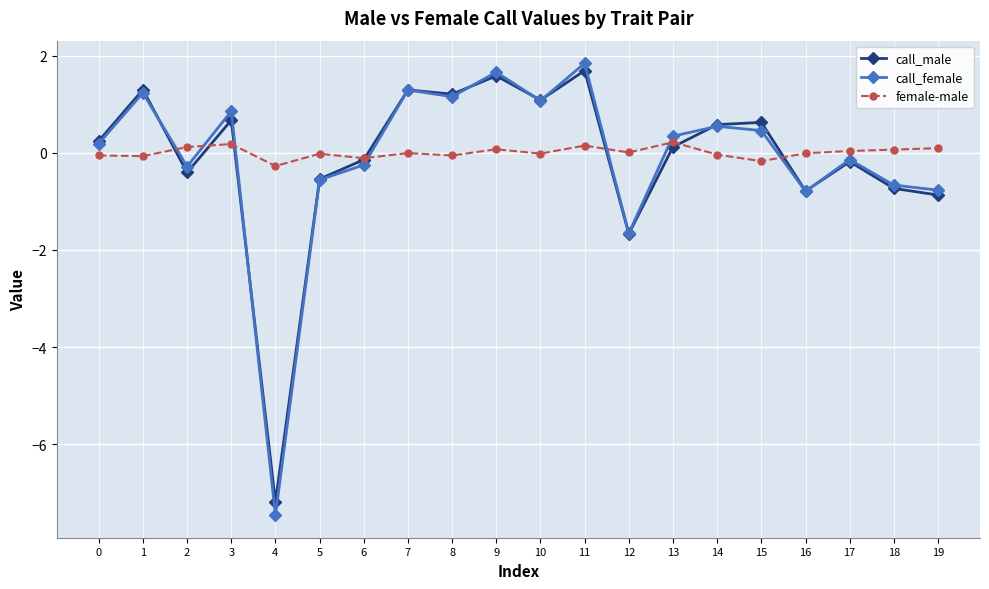

What is the minimum value for female-male?

-0.3